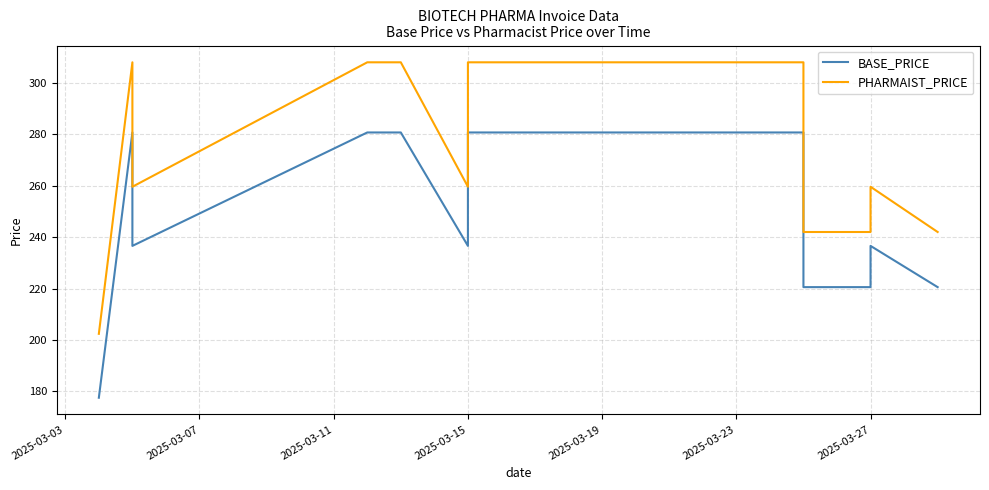

What is the difference between the second highest and second lowest values in the BASE_PRICE series?

60.2